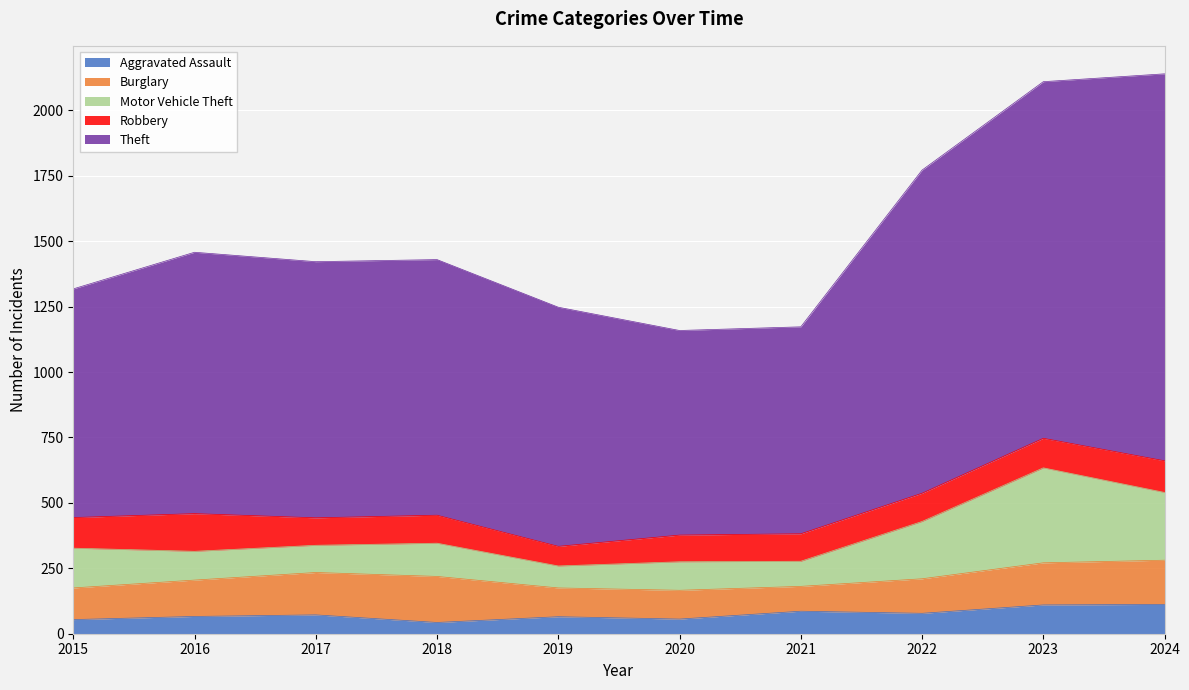

At which category is the sum across all series the highest?

2024